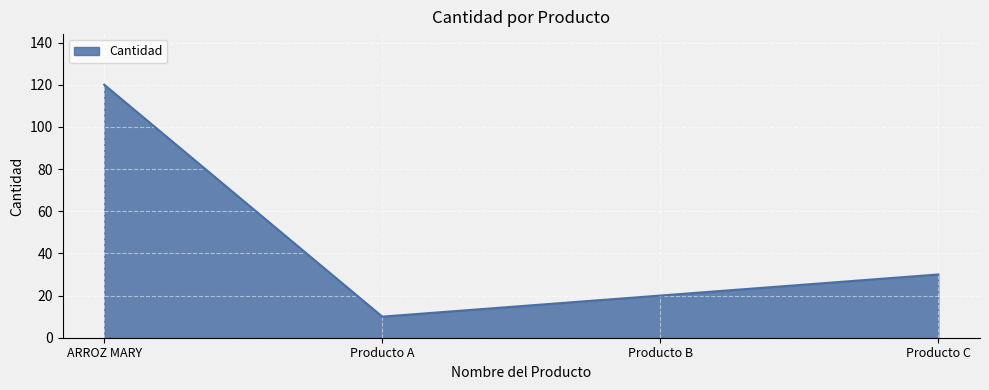

Reading left to right, list all the values displayed in this chart.

ARROZ MARY=120	Producto A=10	Producto B=20	Producto C=30